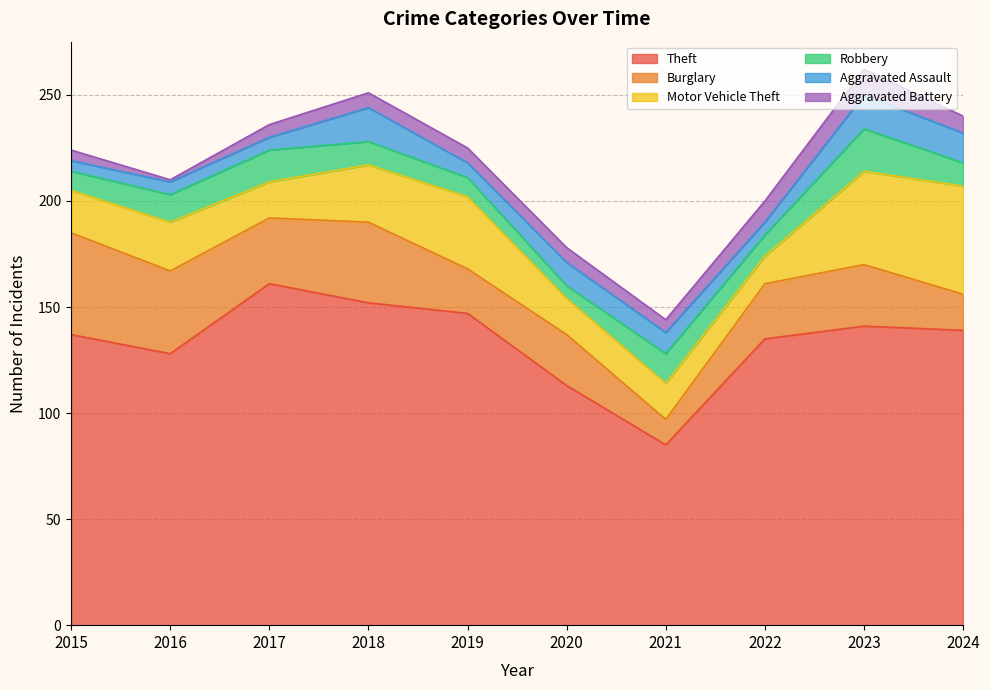

Which label corresponds to the smallest value in the chart?

2016